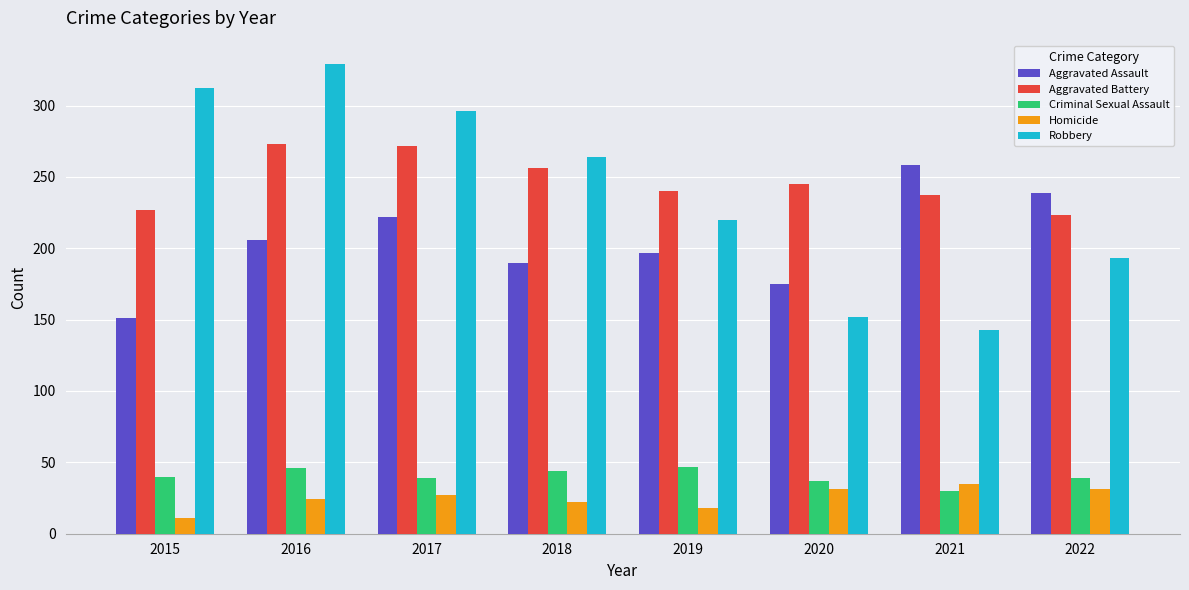

The Aggravated Battery series shows 187 at 2017. True or false?

False